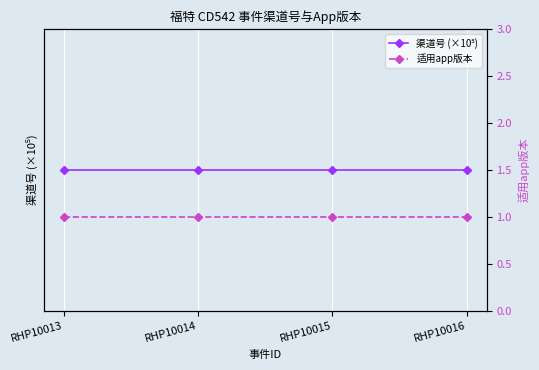

Reading left to right, what are all the values shown in this chart?

渠道号 (×10⁵): RHP10013=10060.2	RHP10014=10060.2	RHP10015=10060.2	RHP10016=10060.2
适用app版本: RHP10013=1.0	RHP10014=1.0	RHP10015=1.0	RHP10016=1.0